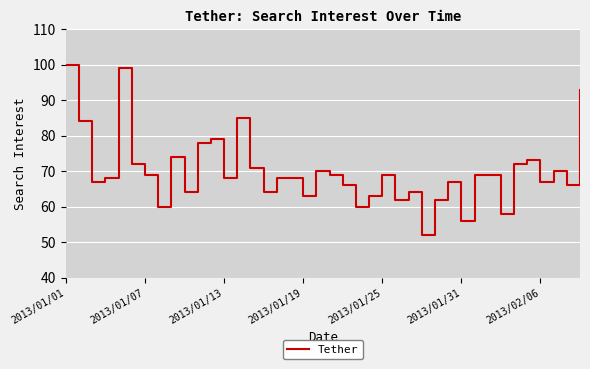

Is this an area chart (filled region under the line)?

No